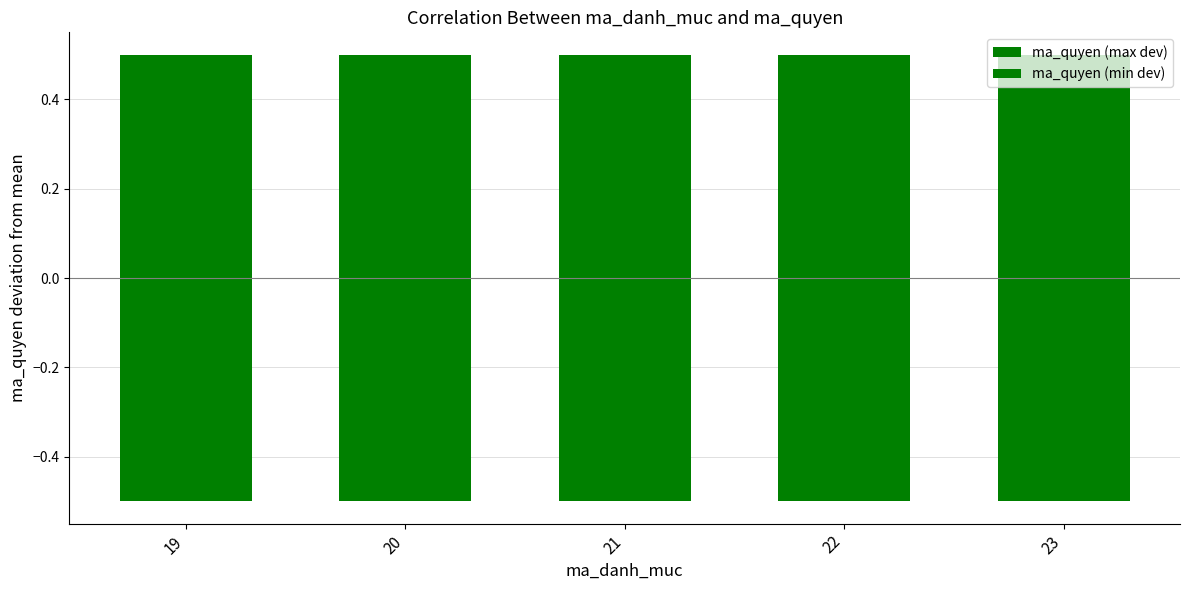

Rank the categories by ma_quyen (max dev) value from highest to lowest.

19, 20, 21, 22, 23